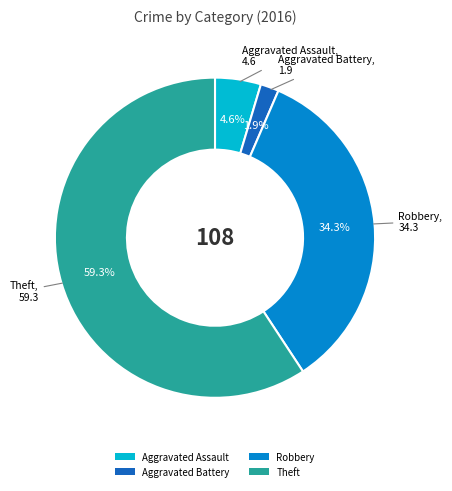

Rank the categories by value from lowest to highest.

Aggravated Battery, Aggravated Assault, Robbery, Theft